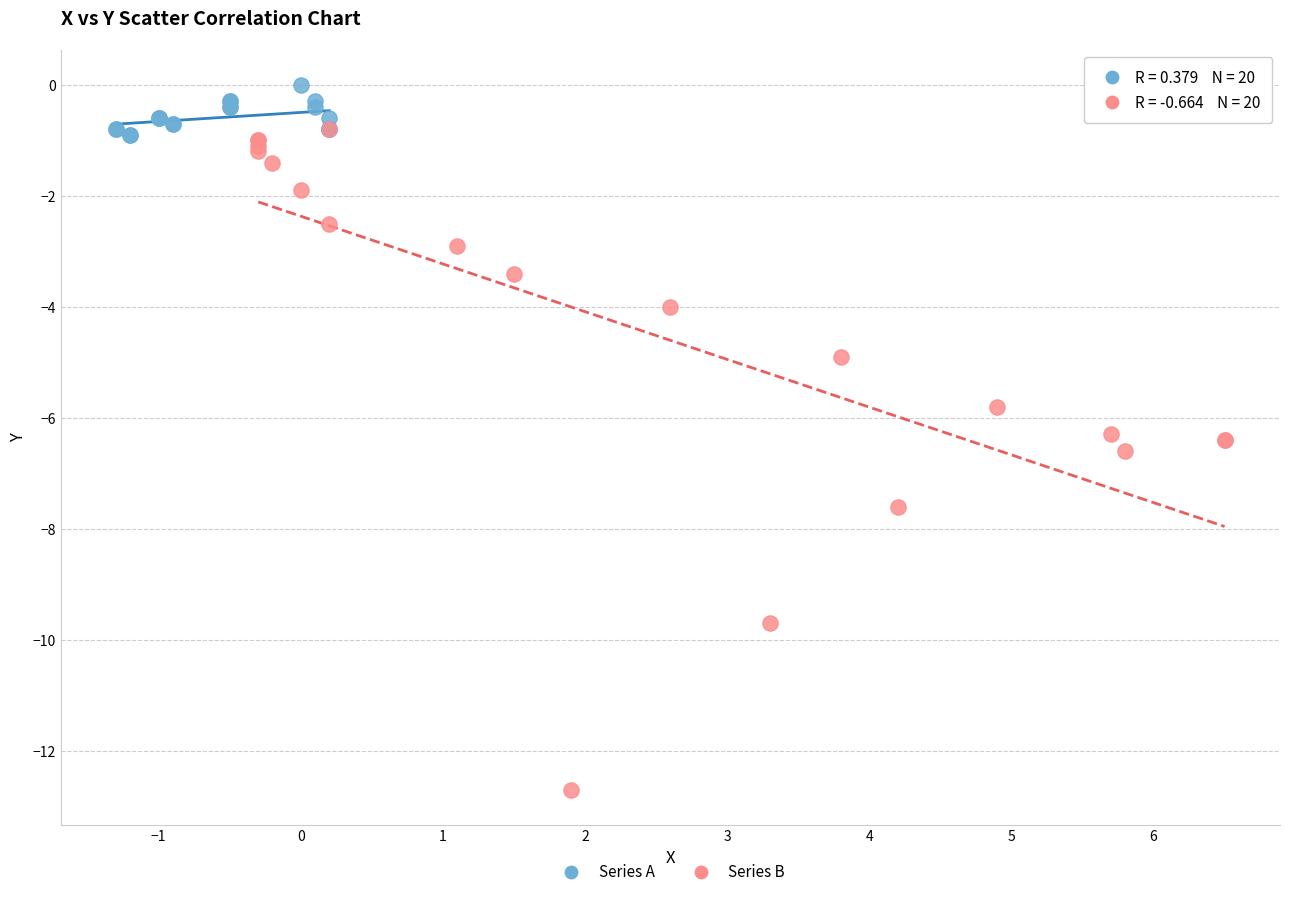

Which series contains the highest Y value?

Series A